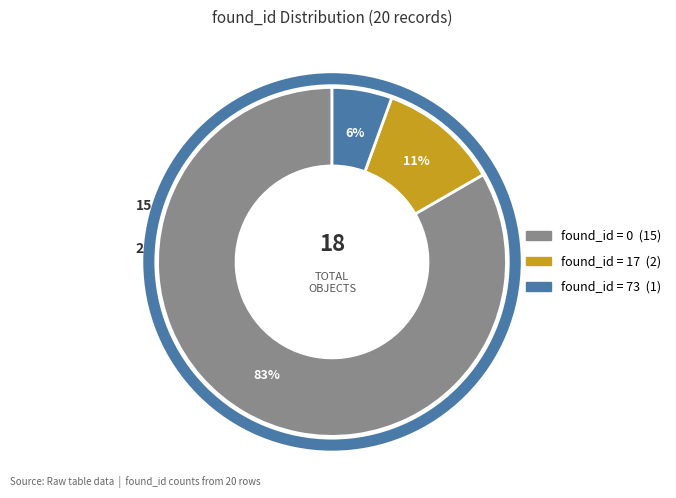

Is there a majority slice in this chart?

Yes